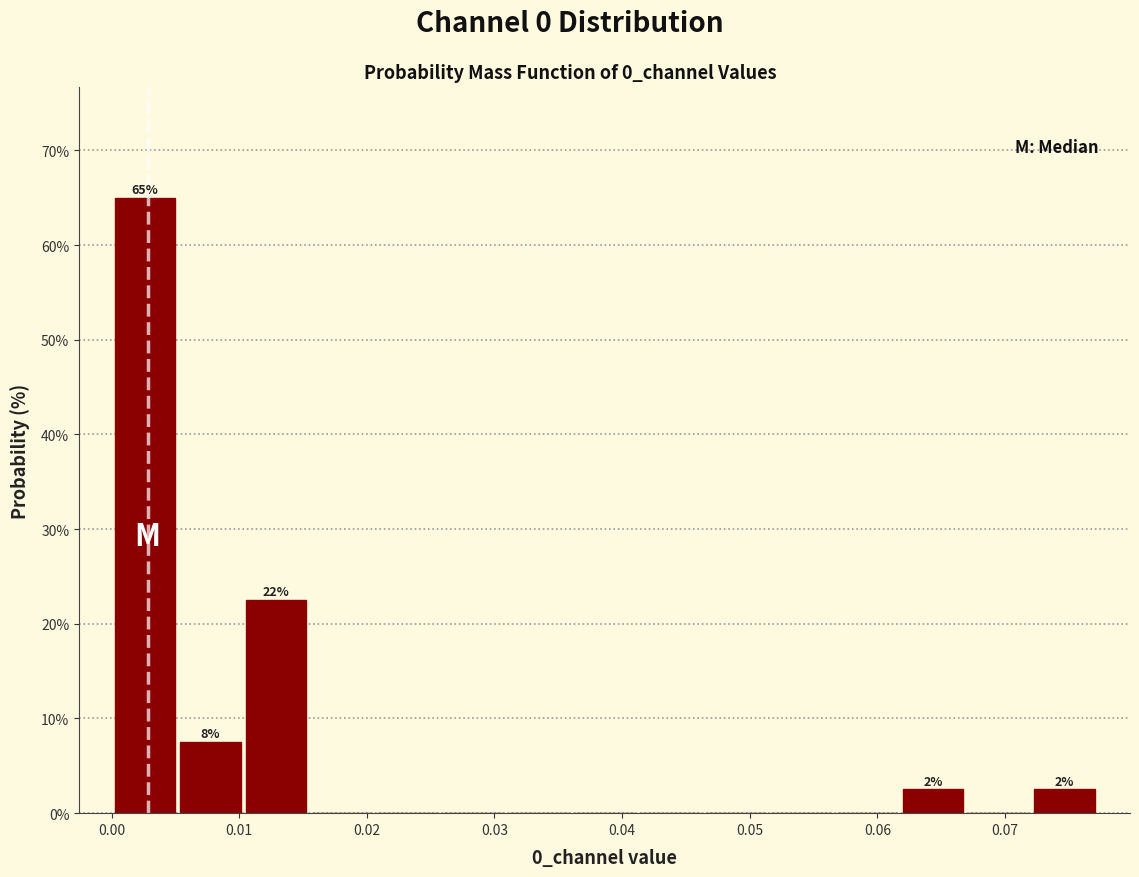

Over which range of the x-axis is the bar tallest?

0.000 to 0.005